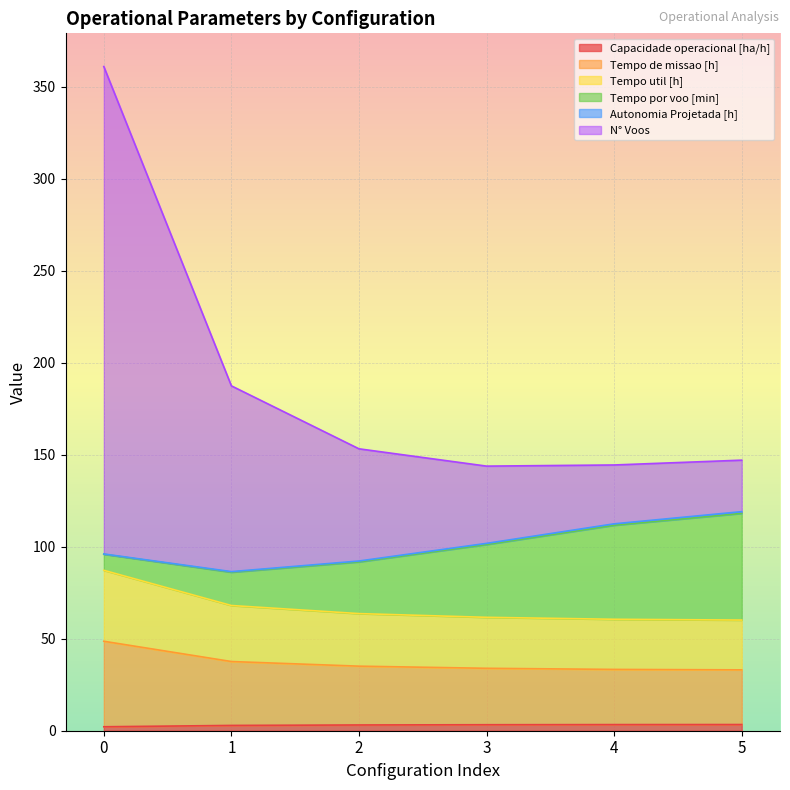

What is the difference between the second highest and minimum values in the Capacidade operacional [ha/h] series?

1.2